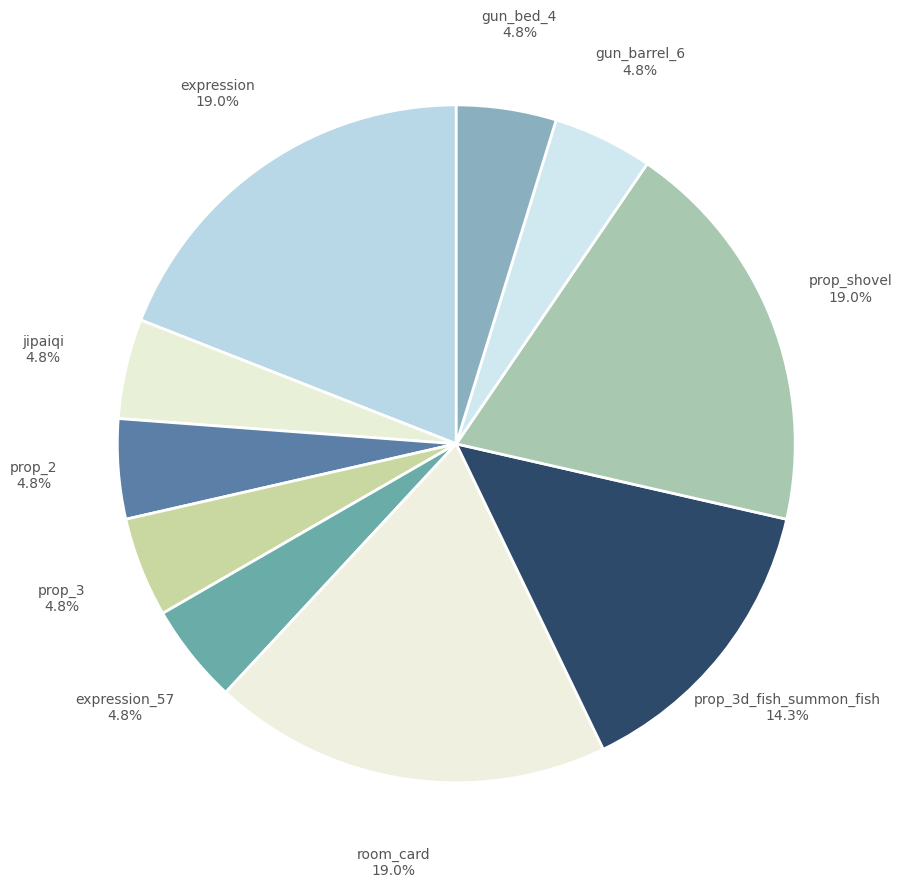

How many segments does this pie chart have?

10